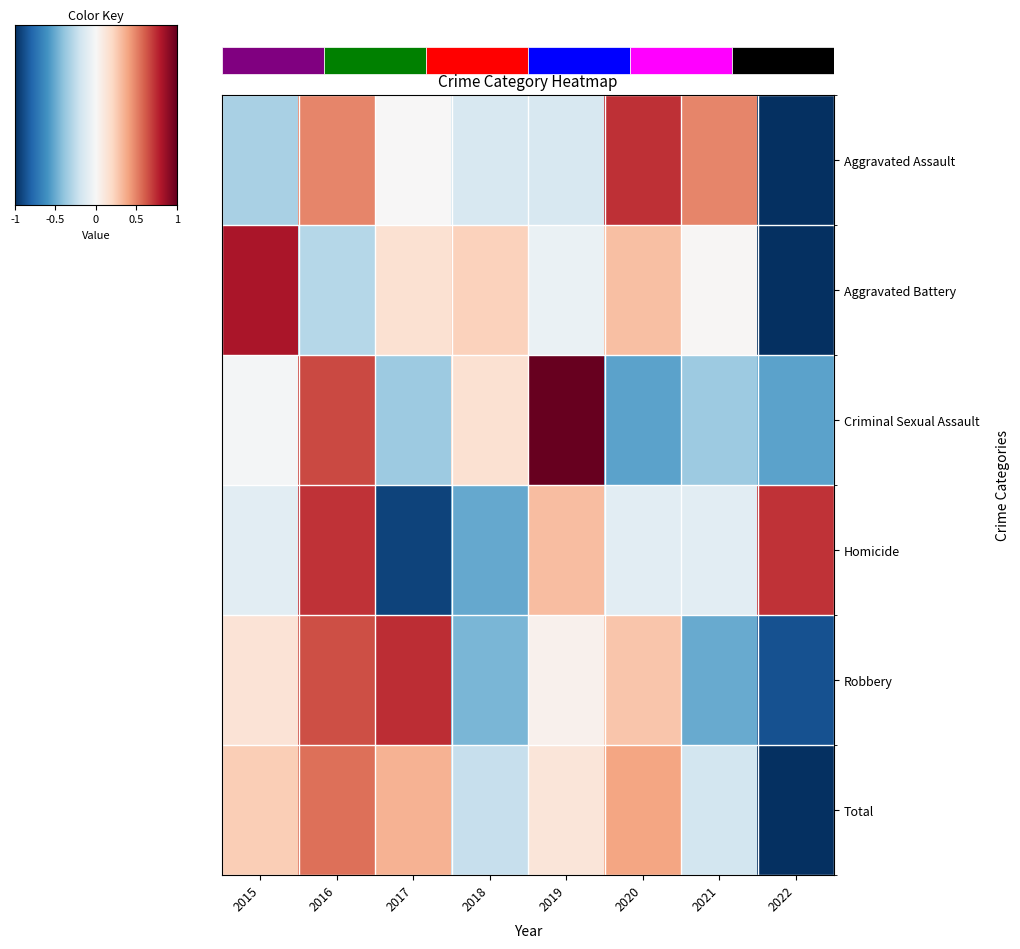

How many series are shown in this chart?

6